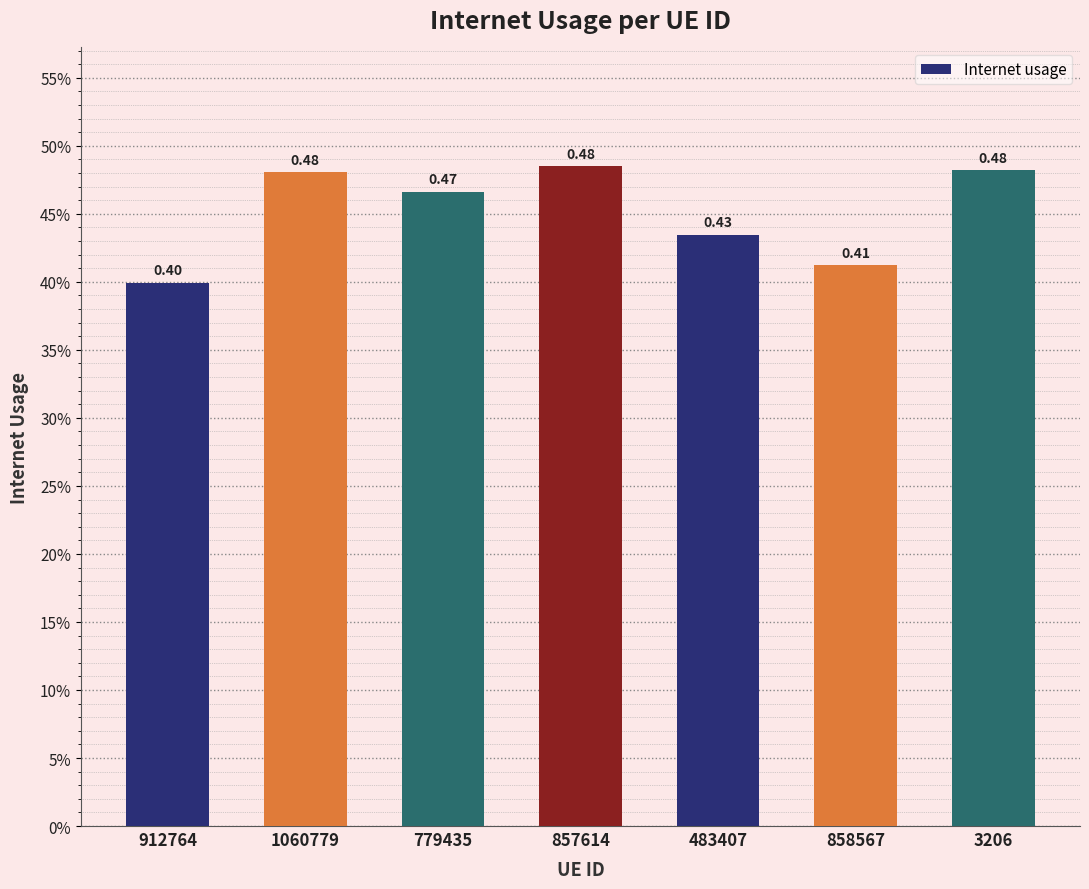

Does the chart contain stacked bars?

No